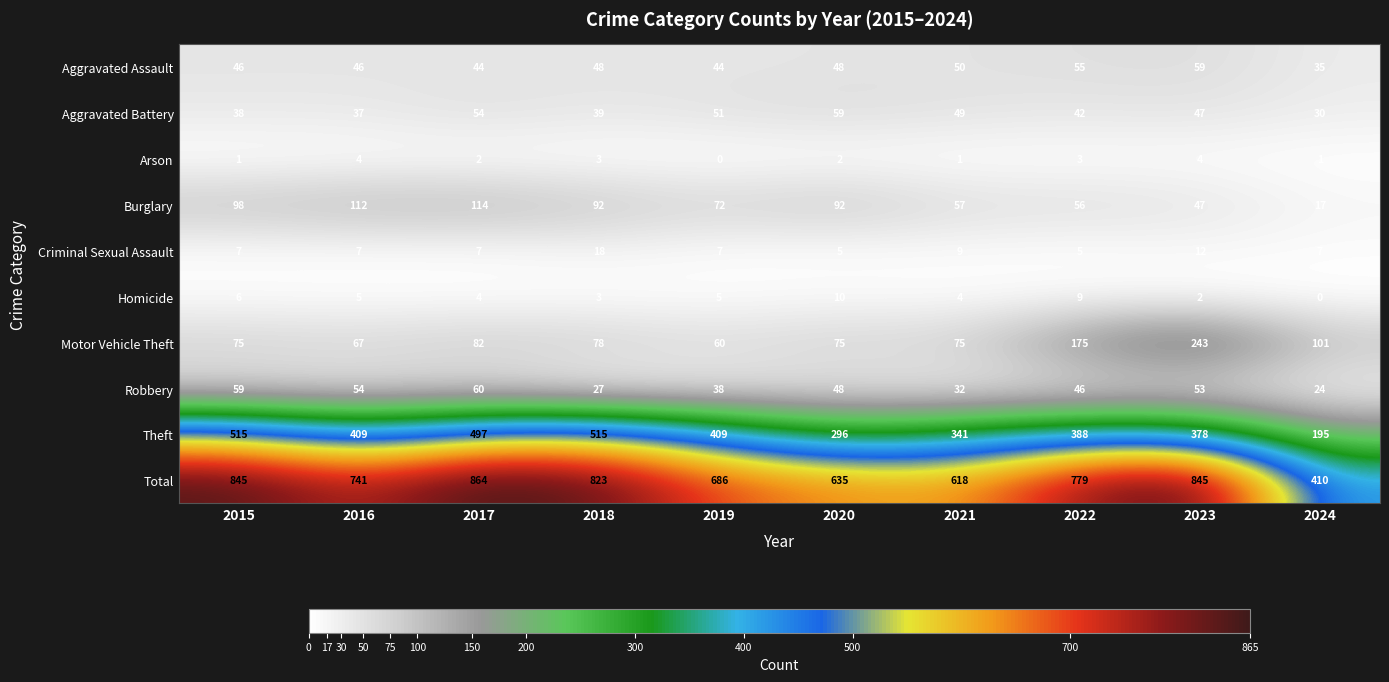

What is the difference between the maximum and second lowest values in the Aggravated Battery series?

22